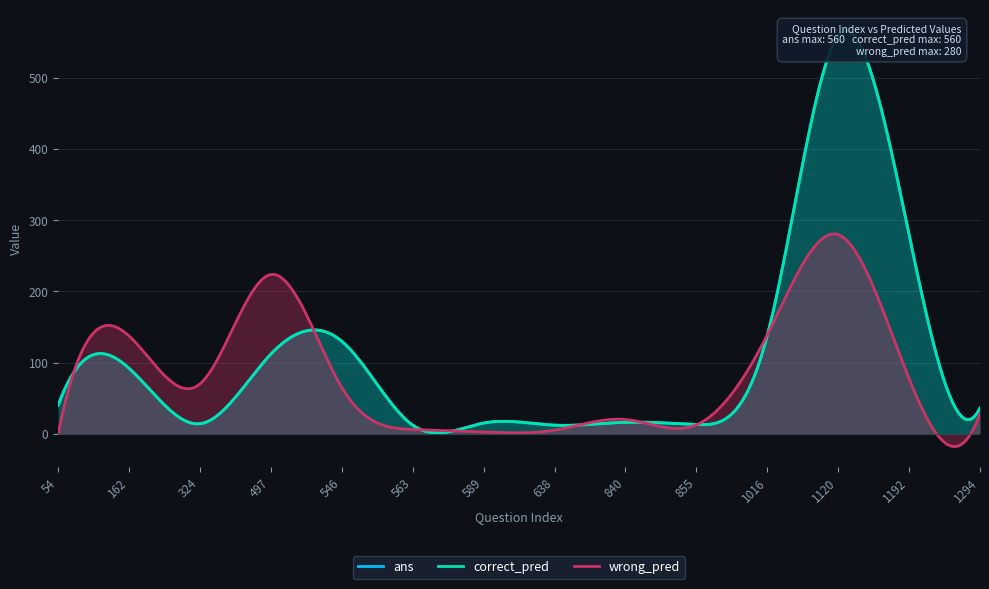

How many lines are shown in the chart?

3